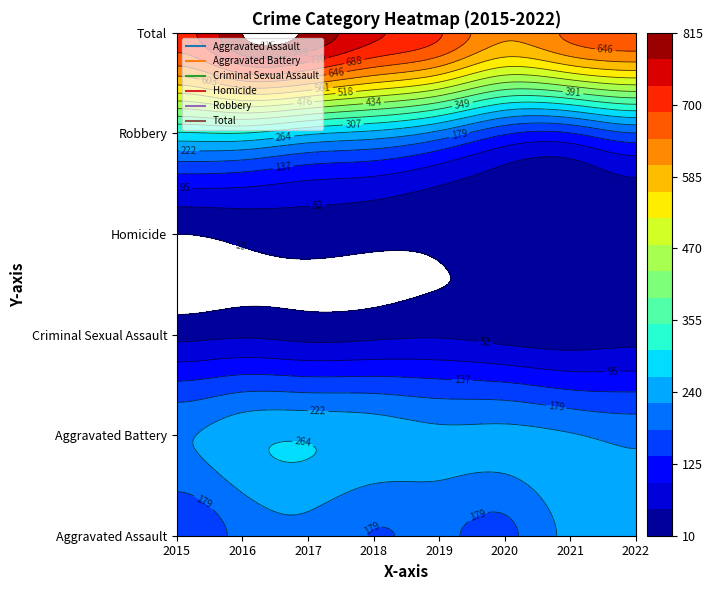

What is the total value across all series at 2017?

1612